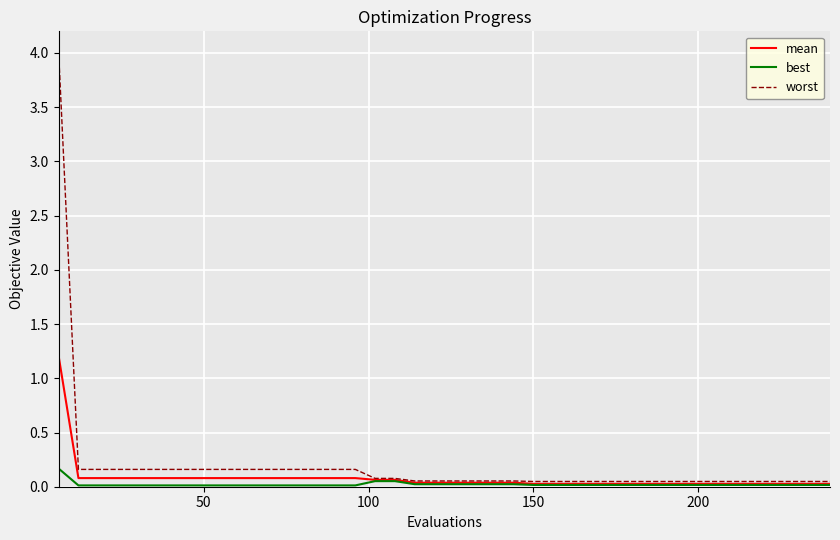

Rank the series by their maximum value, from highest to lowest.

worst, mean, best